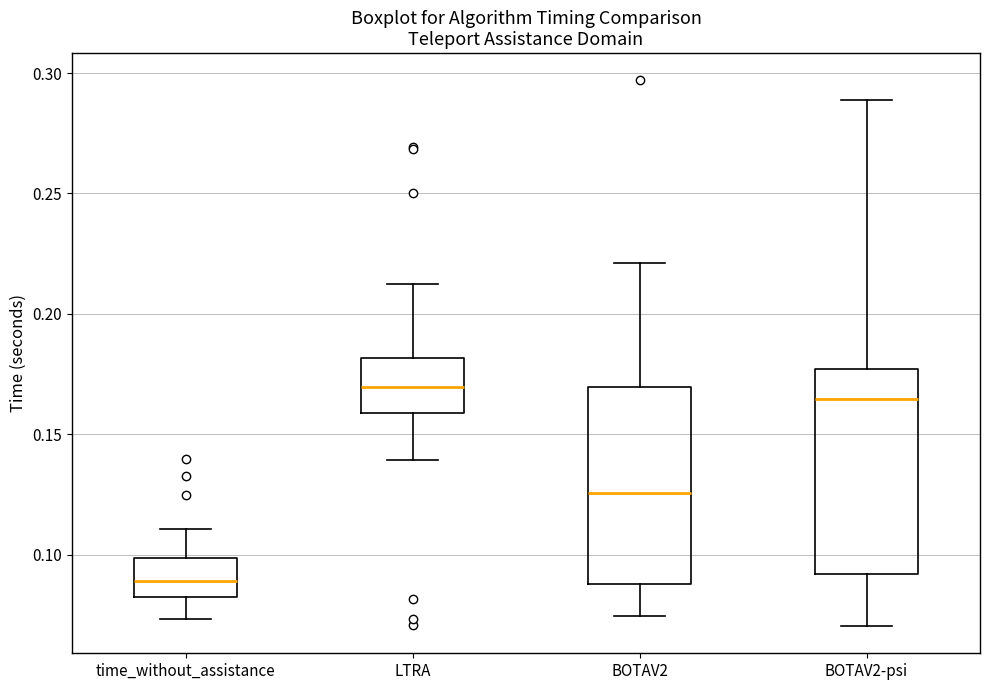

Where is the lower edge of the box for BOTAV2 on the y-axis? The values are not printed on the chart, so give them approximately, as read against the axis.

0.090